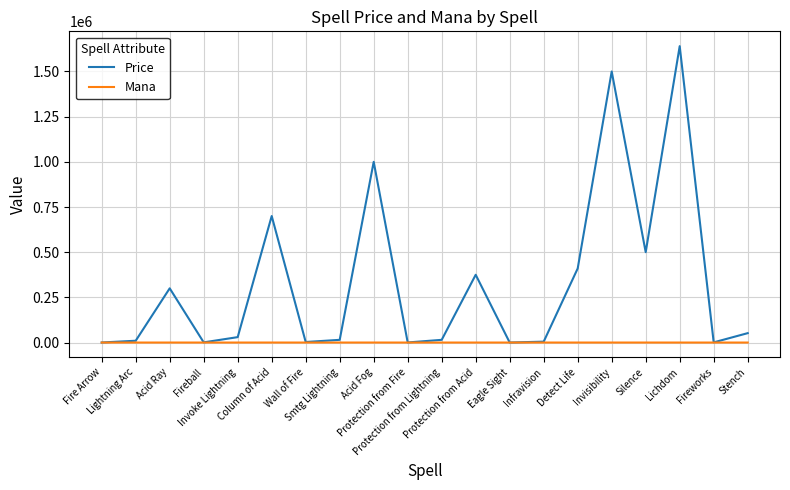

Which series has the largest range (max minus min)?

Price